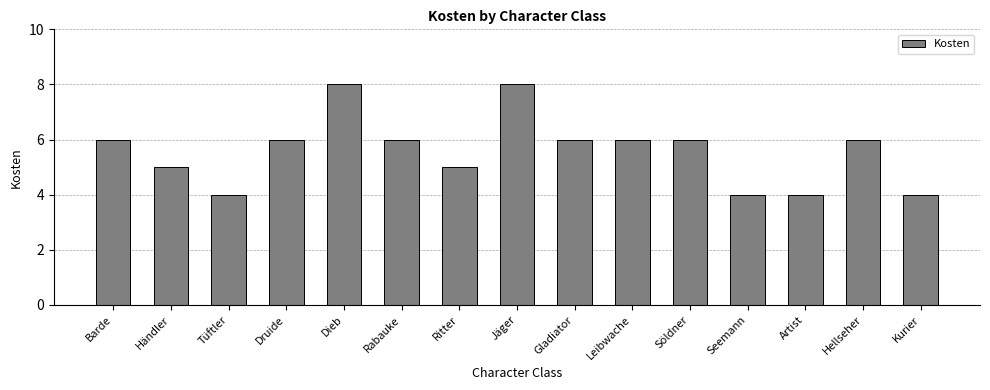

What is the difference between the maximum and second lowest values?

4